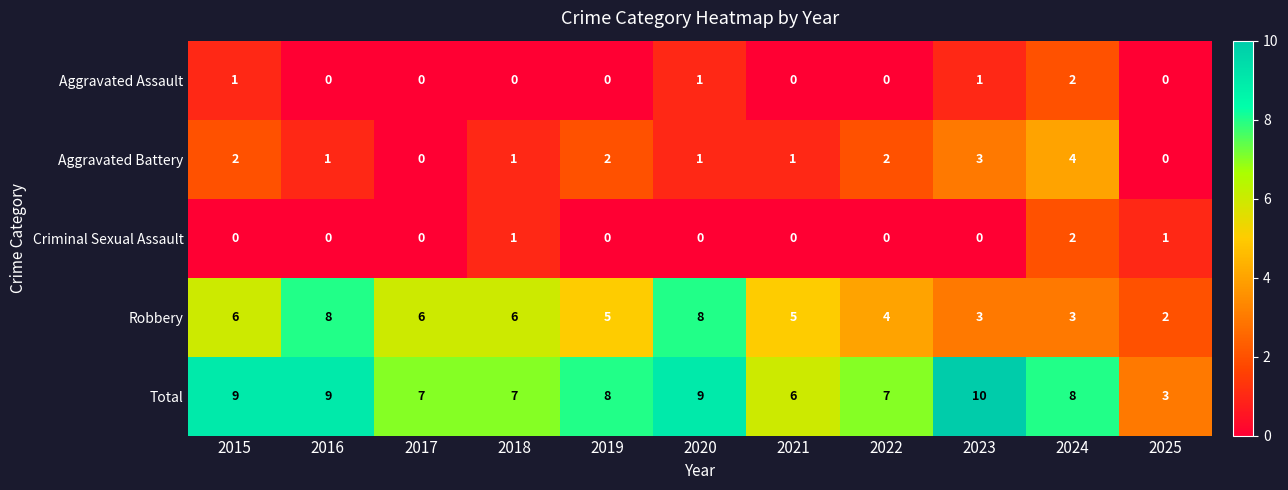

What is the greatest value displayed?

10